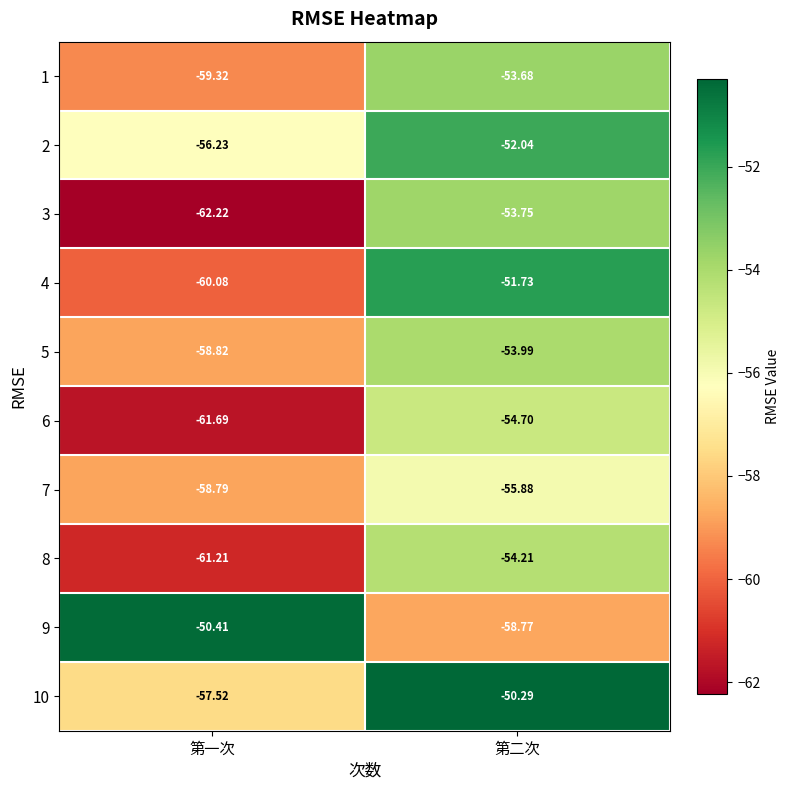

Which category has the lowest value across all series?

第一次